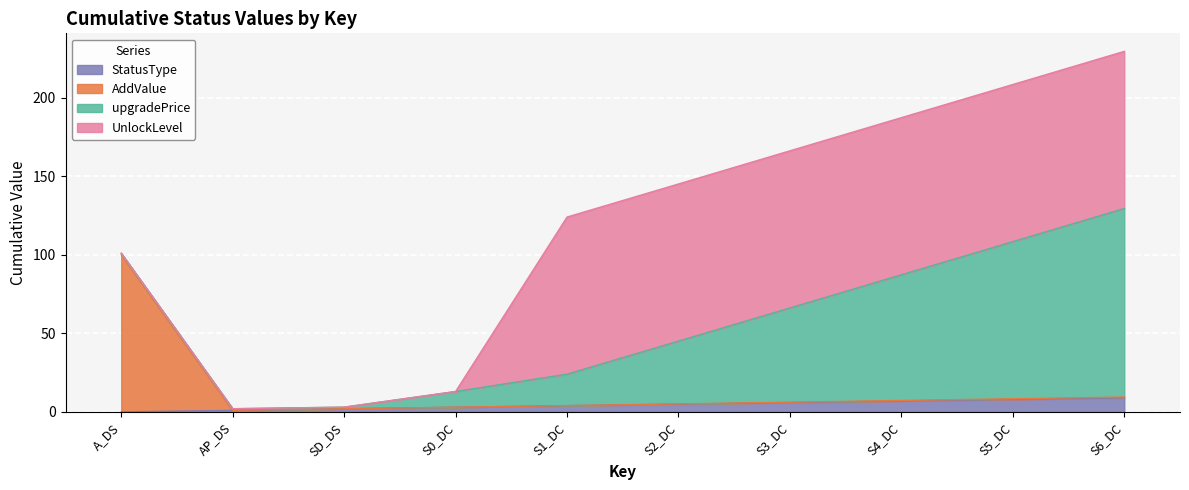

Which category has the highest value in the StatusType series?

S6_DC